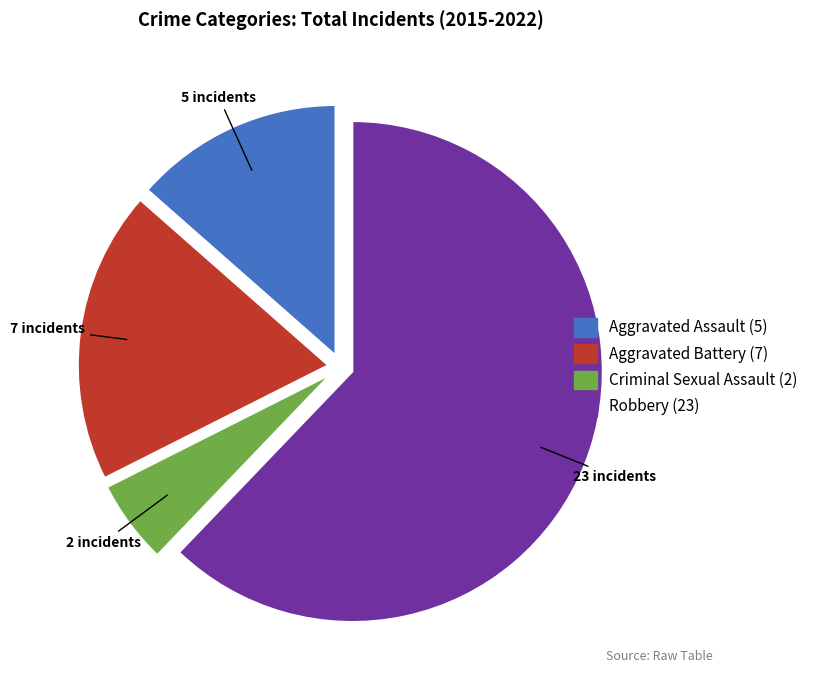

Rank the categories by value from highest to lowest.

Robbery, Aggravated Battery, Aggravated Assault, Criminal Sexual Assault